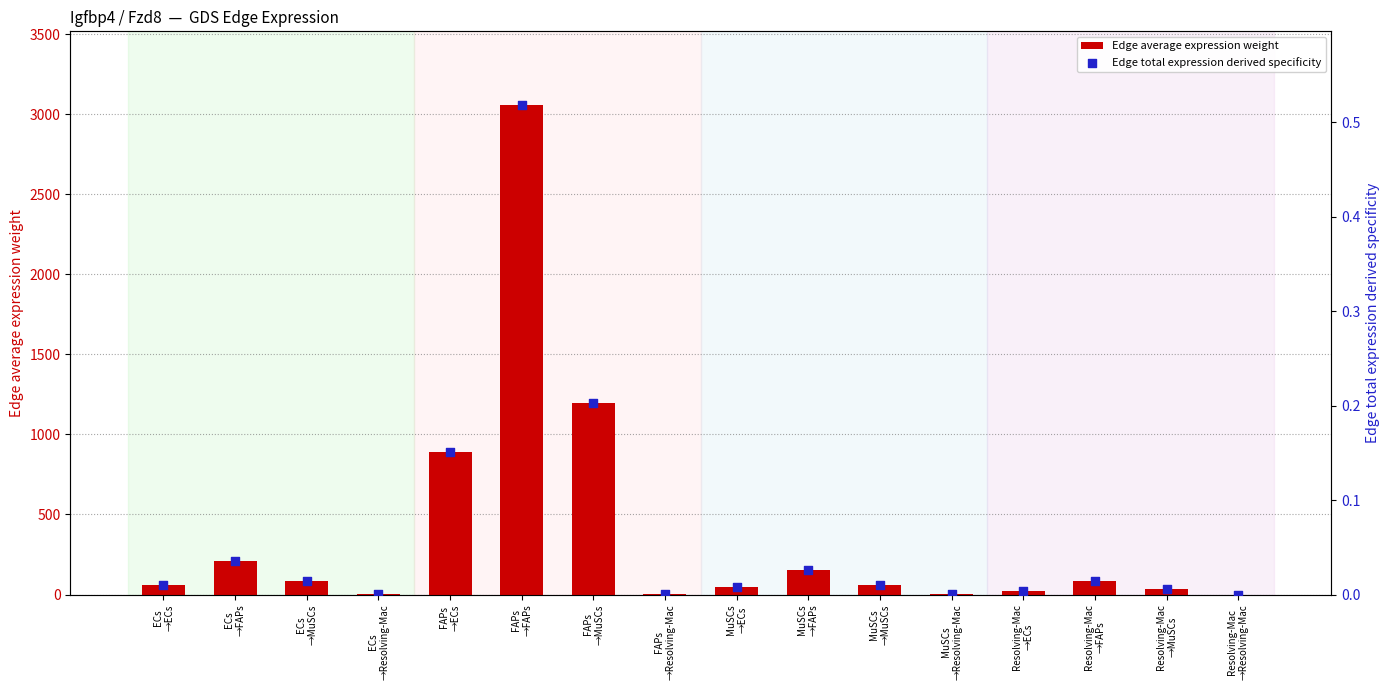

Which series reaches the maximum Y coordinate?

Edge average expression weight